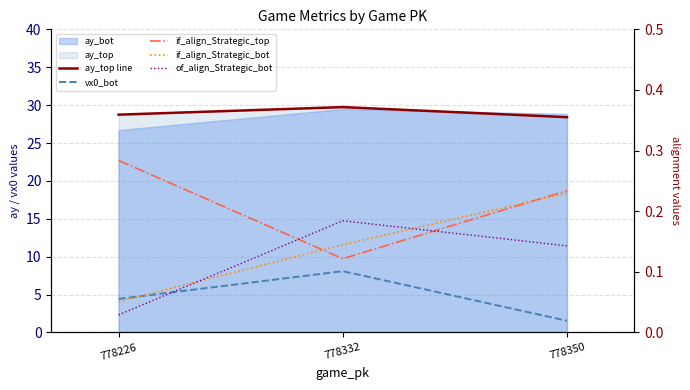

How many lines are shown in the chart?

5